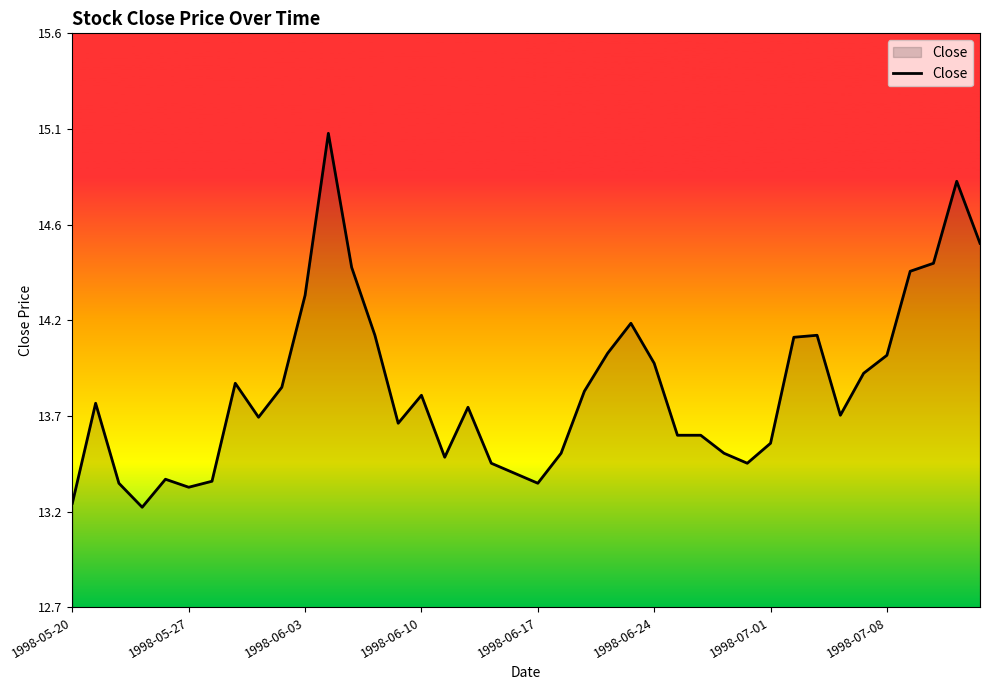

How many points are higher than both their immediate neighbors (excluding endpoints)?

9